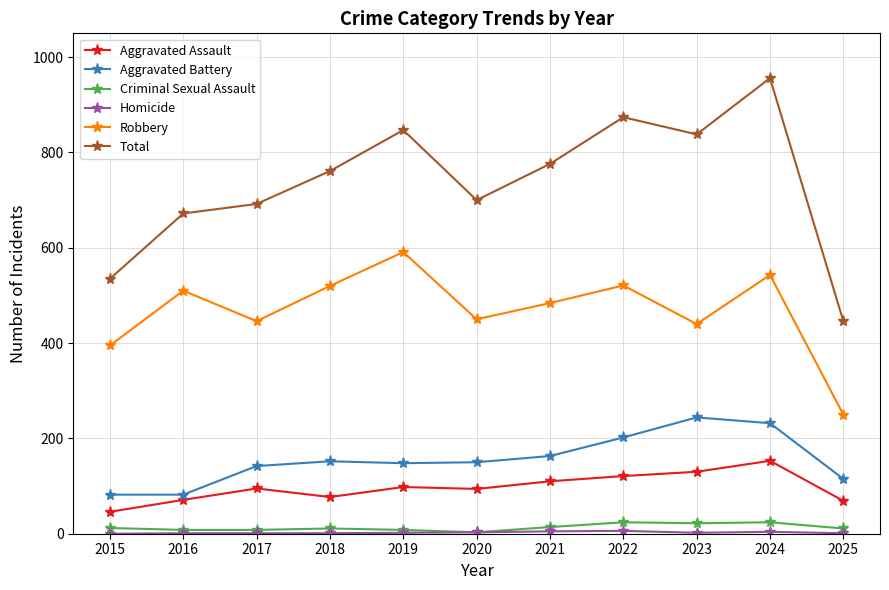

What is the difference between the maximum and minimum values in the Aggravated Battery series?

162